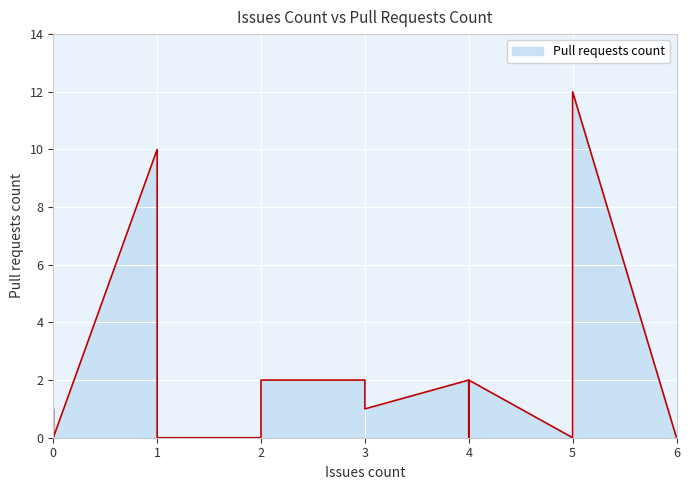

What is the sum of the values at 0 and 5?

12